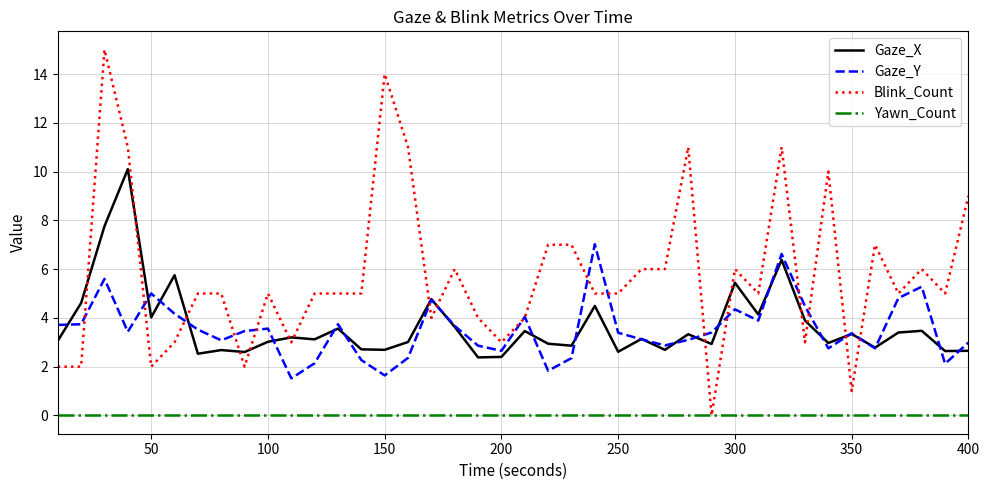

True or false: Yawn_Count and Gaze_Y intersect in this chart.

False